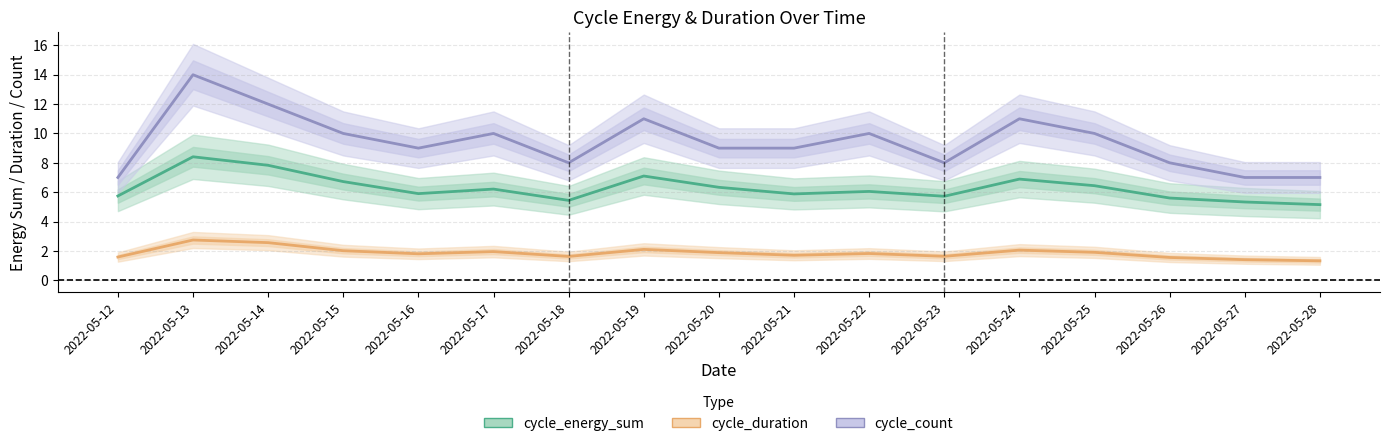

In cycle_energy_sum, how many points are lower than both neighbors (excluding endpoints)?

4